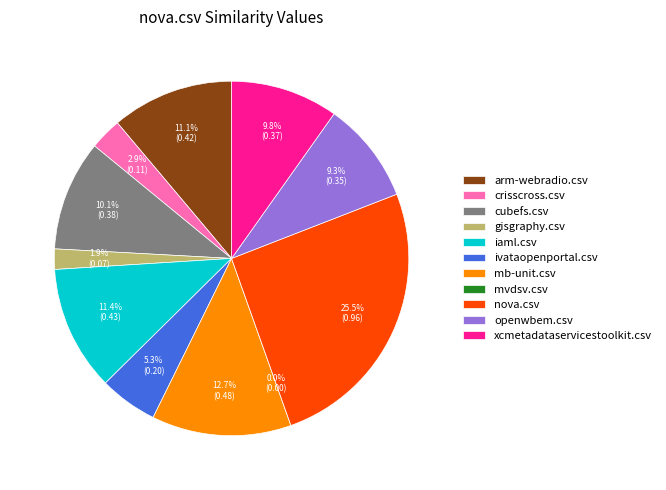

Which has a higher value, gisgraphy.csv or crisscross.csv?

crisscross.csv